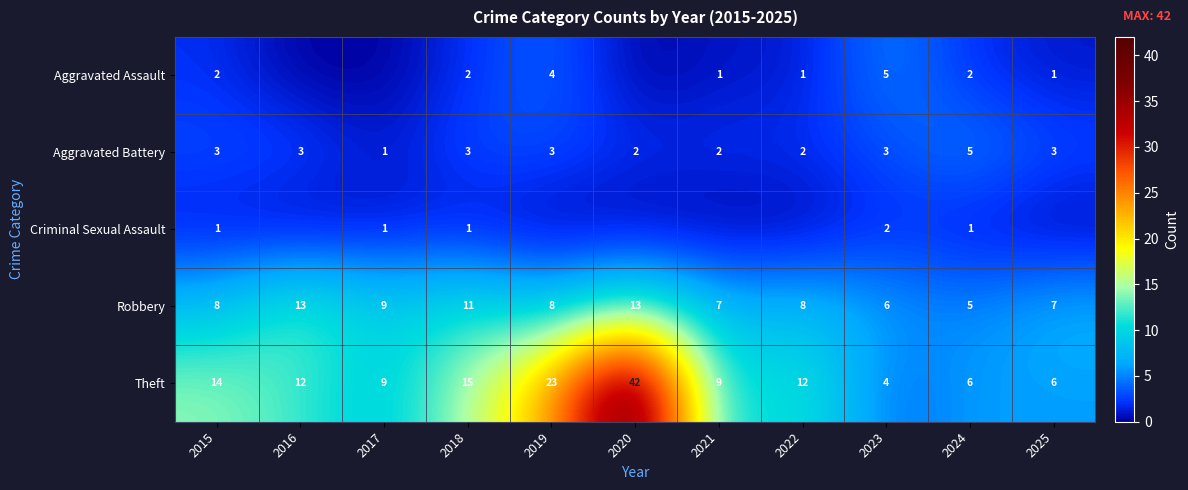

The Robbery series shows 8 at 2019. True or false?

True